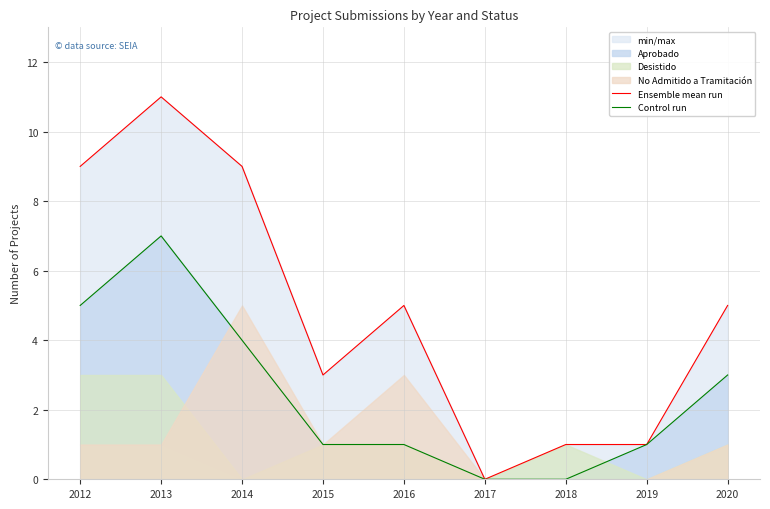

True or false: Control run and Ensemble mean run intersect in this chart.

False